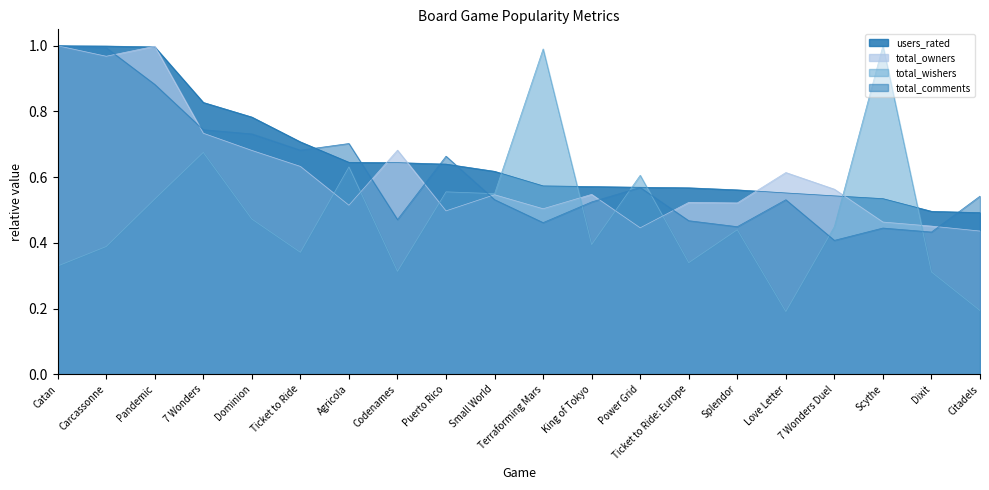

How many interior local valleys does the total_owners series have?

6